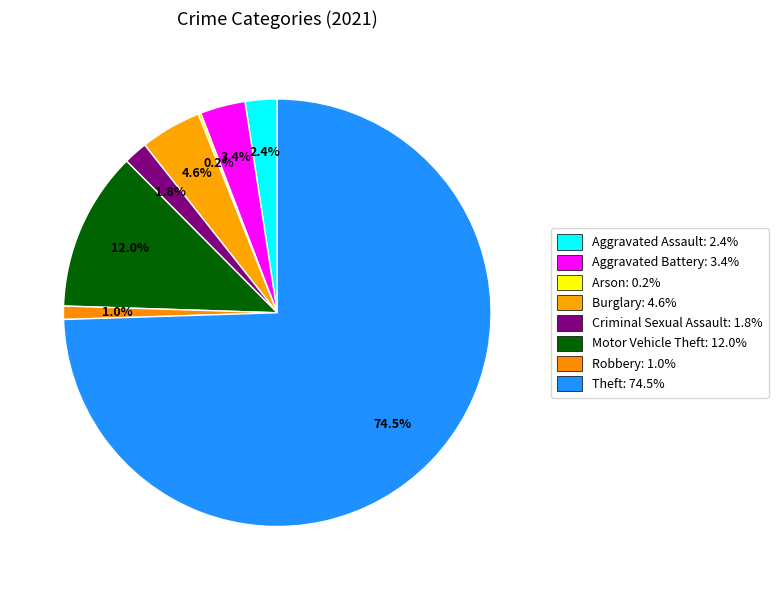

How many slices are in this pie chart?

8